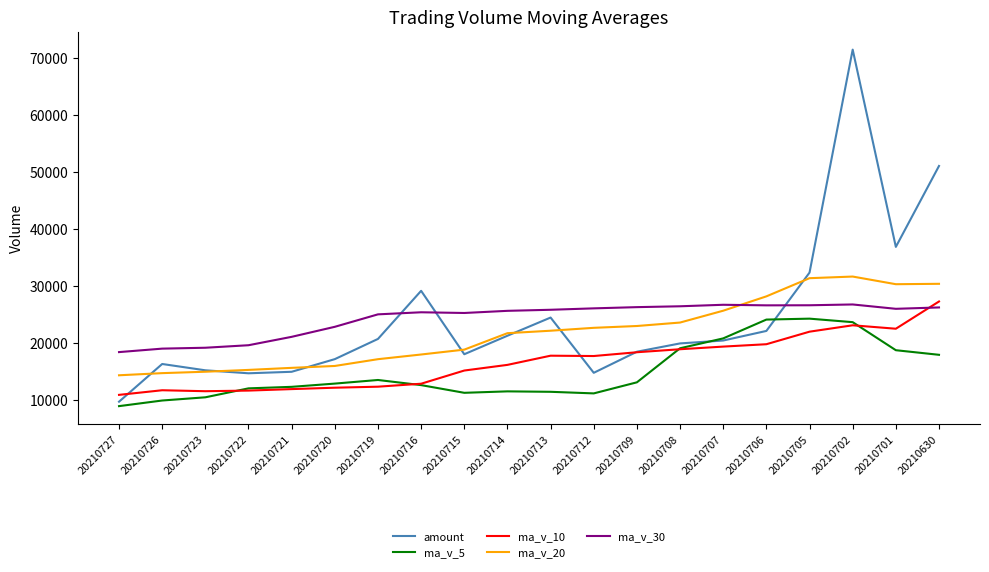

At which label does amount reach its peak?

20210702